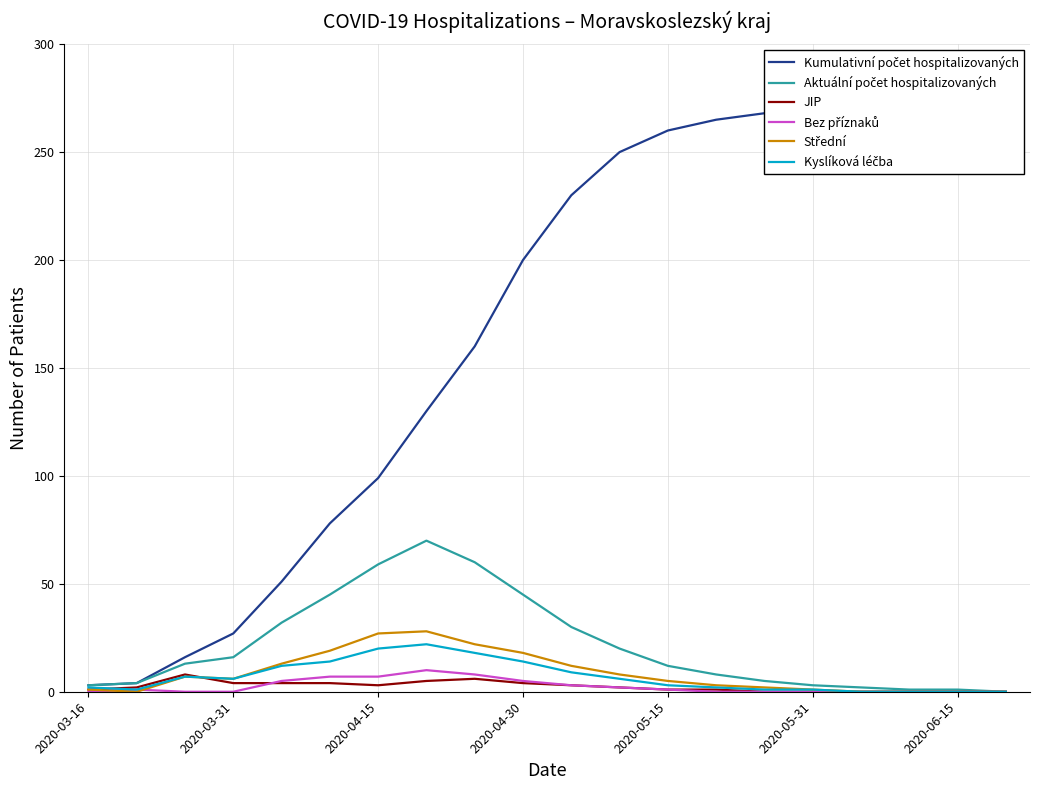

How many data points in Bez příznaků are above 1?

8